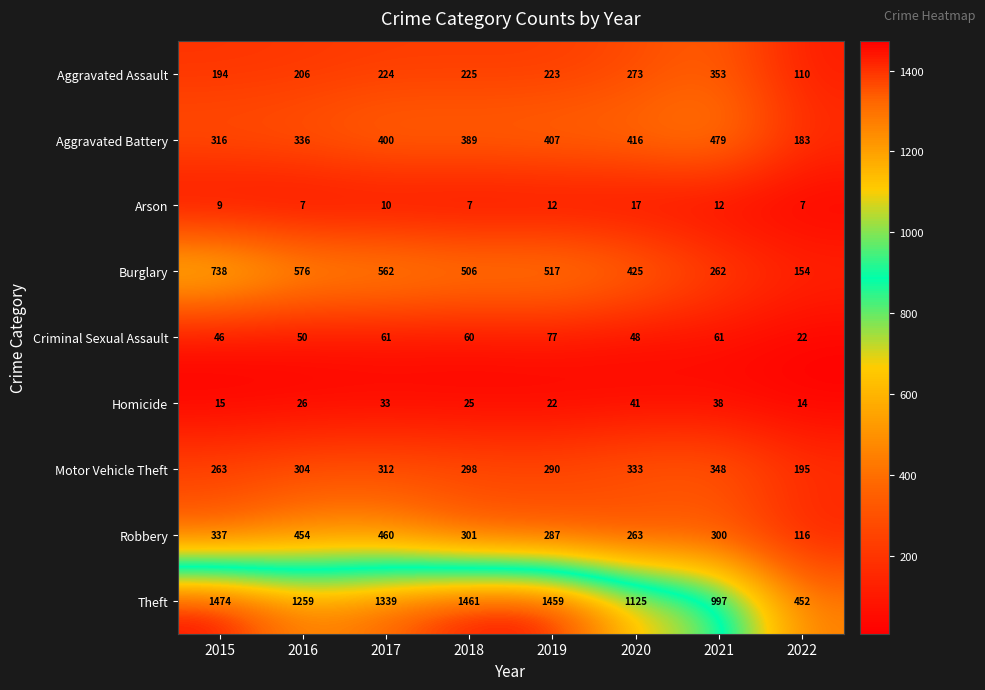

Which label corresponds to the largest value in the chart?

2015